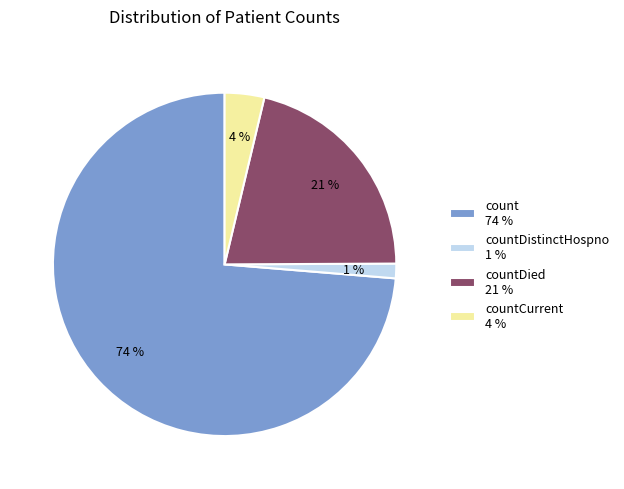

Which category has the biggest portion of the pie?

count 74 %